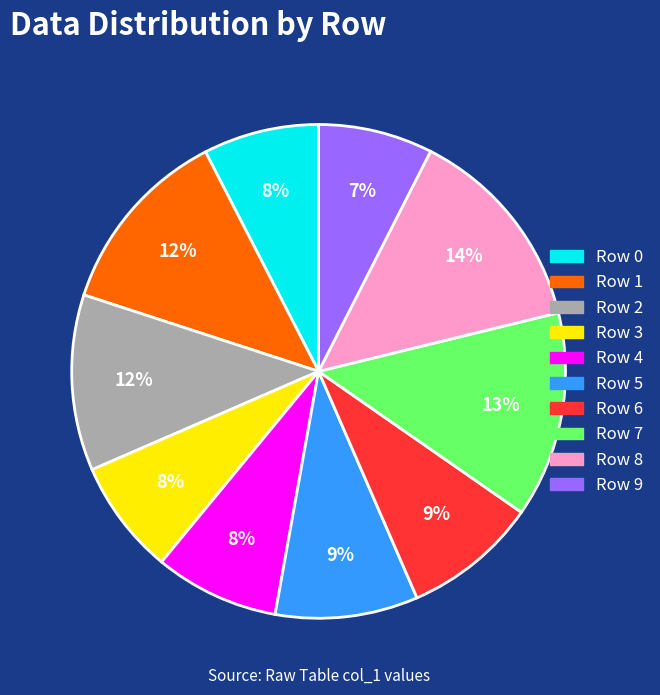

To the nearest percent, what is the average slice percentage?

10%